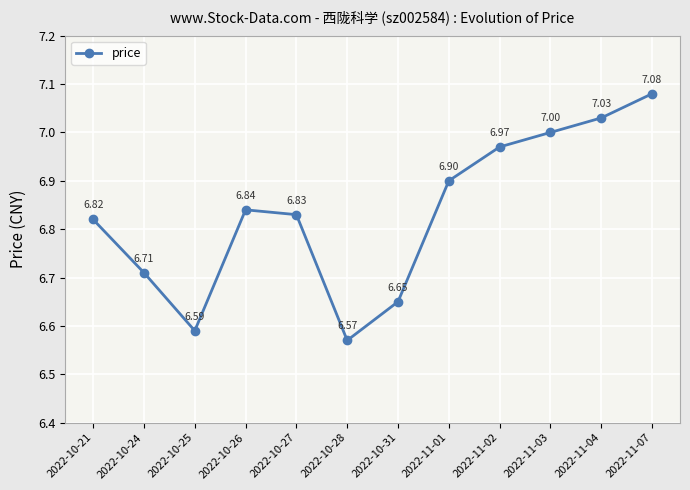

What position from the left is 2022-11-03?

10